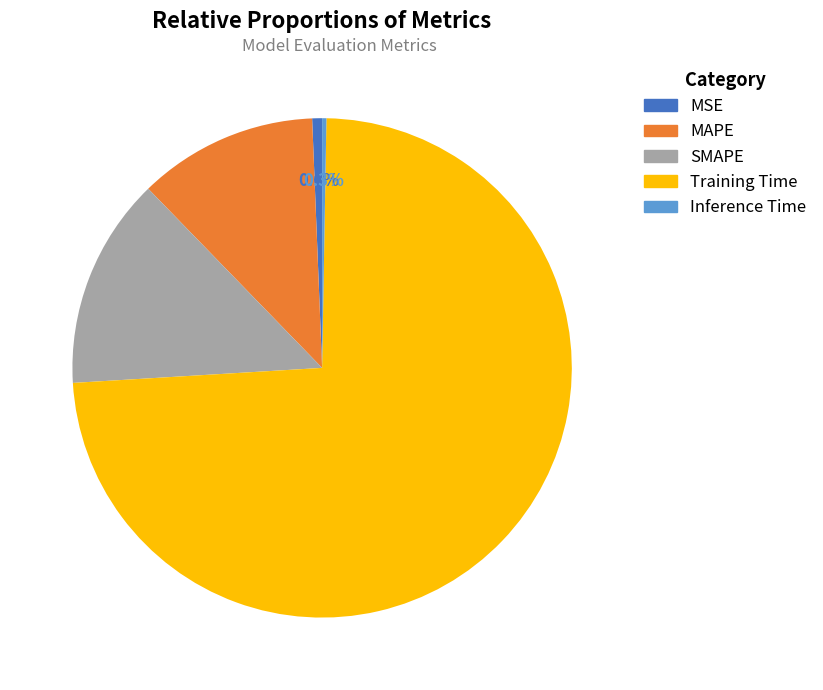

Does any single category account for the majority?

Yes